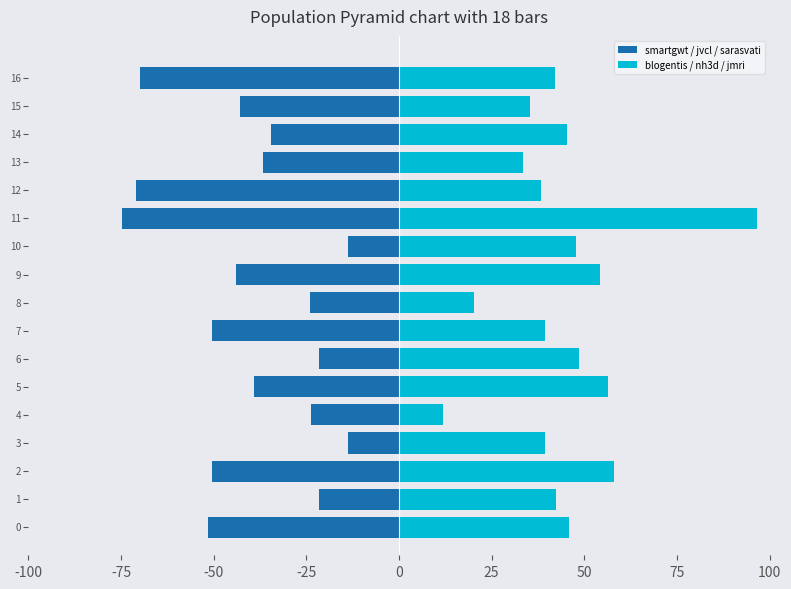

True or false: blogentis / nh3d / jmri has a value of 85.6 at 25.

False